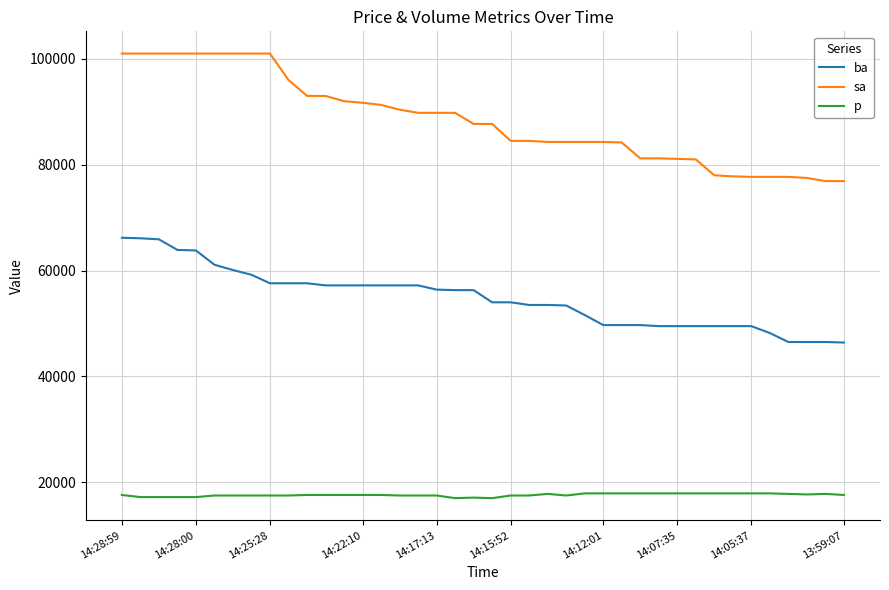

What is the minimum value shown in the chart?

17000